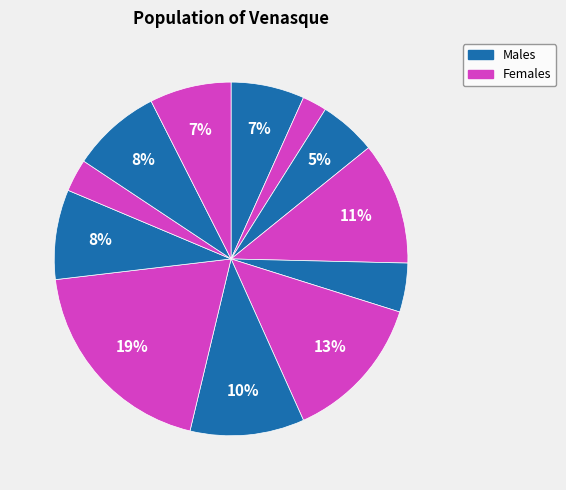

How many slices are in this pie chart?

12